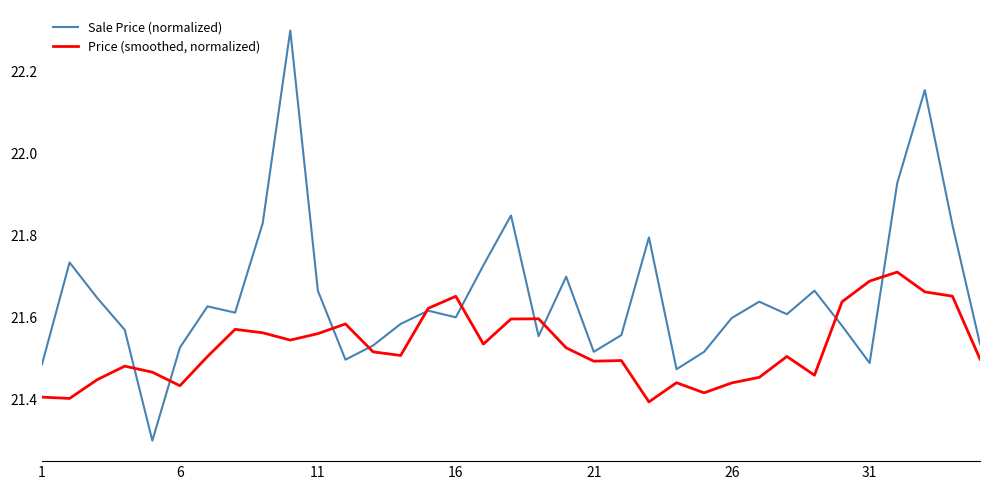

How many categories are shown in the chart?

35